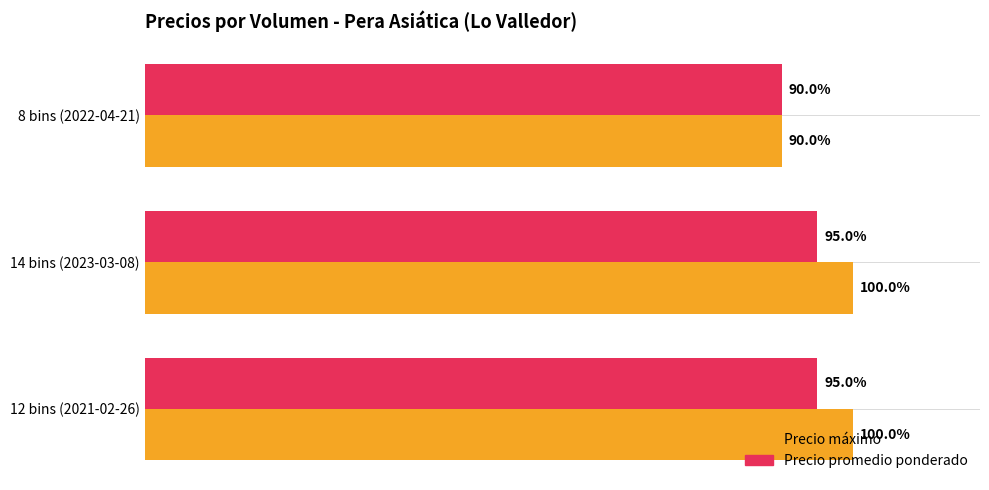

What are all the series names shown in the legend?

Precio máximo, Precio promedio ponderado